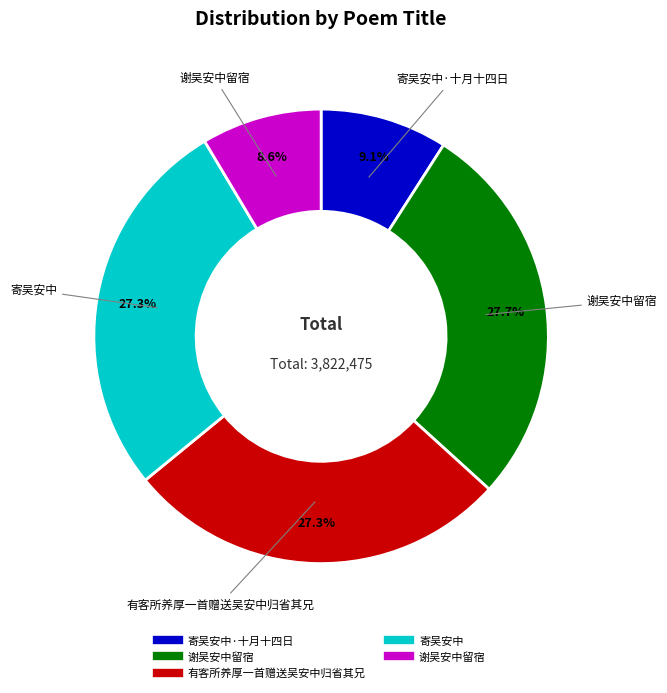

Does any single category account for the majority?

No